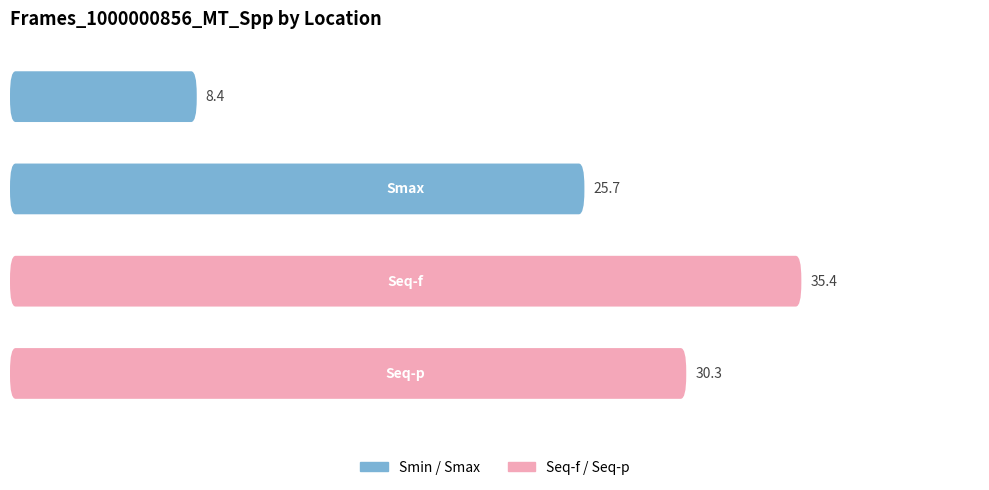

Which has a higher value, 1 or 2?

2